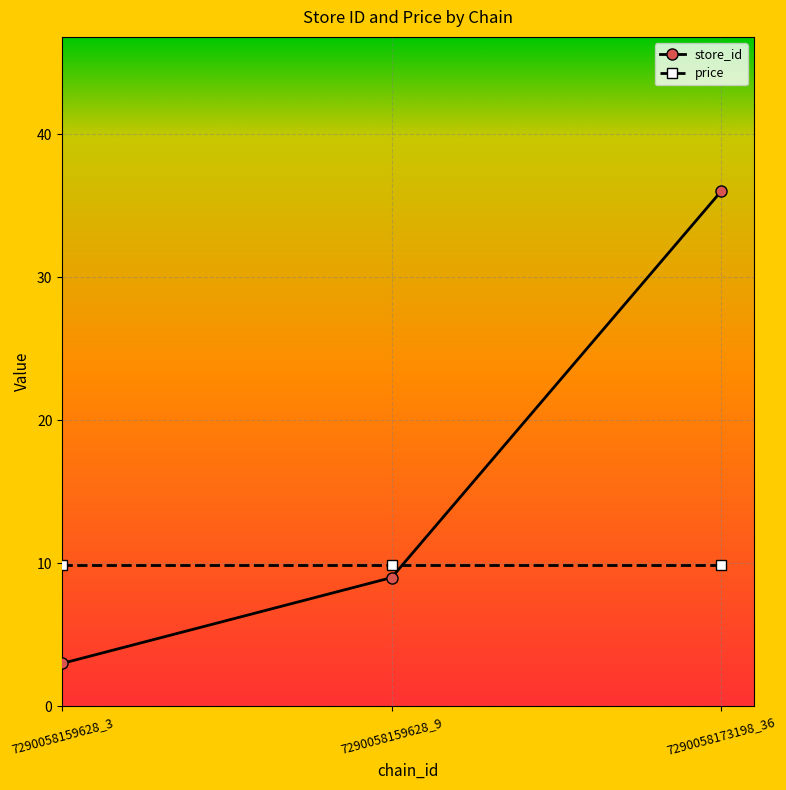

How many lines are shown in the chart?

2